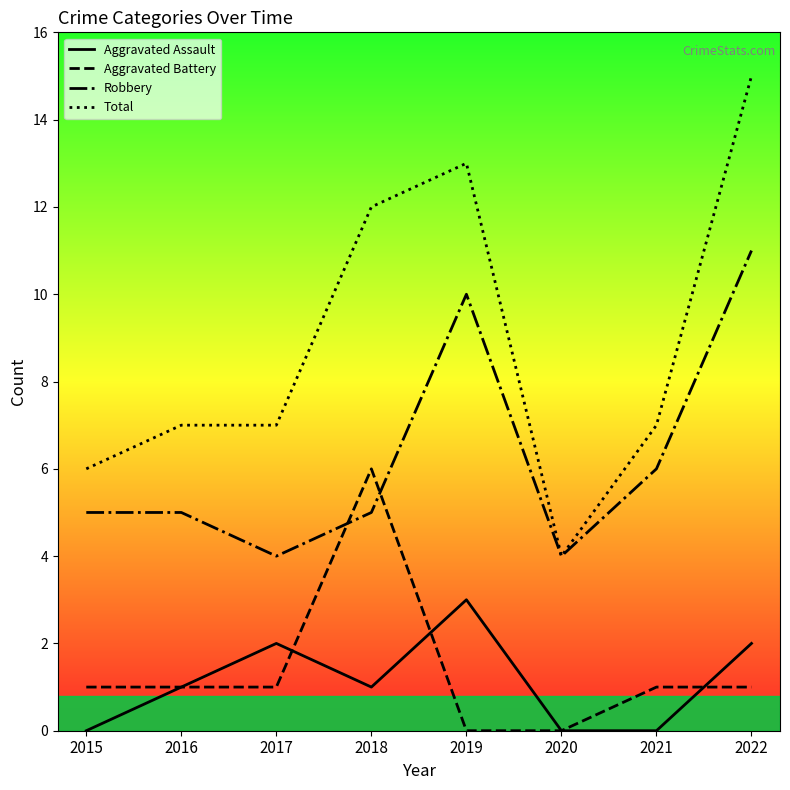

Reading left to right, transcribe all the data shown in this chart.

Aggravated Assault: 2015=0	2016=1	2017=2	2018=1	2019=3	2020=0	2021=0	2022=2
Aggravated Battery: 2015=1	2016=1	2017=1	2018=6	2019=0	2020=0	2021=1	2022=1
Robbery: 2015=5	2016=5	2017=4	2018=5	2019=10	2020=4	2021=6	2022=11
Total: 2015=6	2016=7	2017=7	2018=12	2019=13	2020=4	2021=7	2022=15